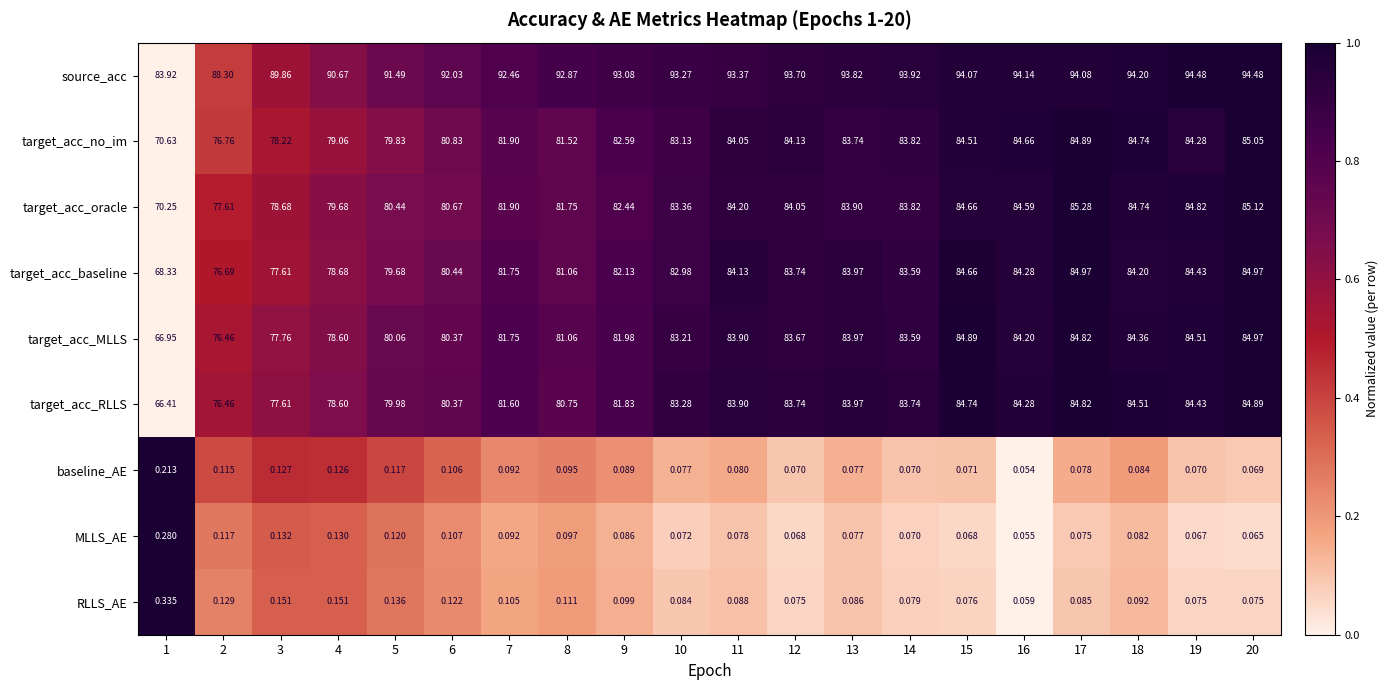

Which series has the largest range (max minus min)?

target_acc_RLLS